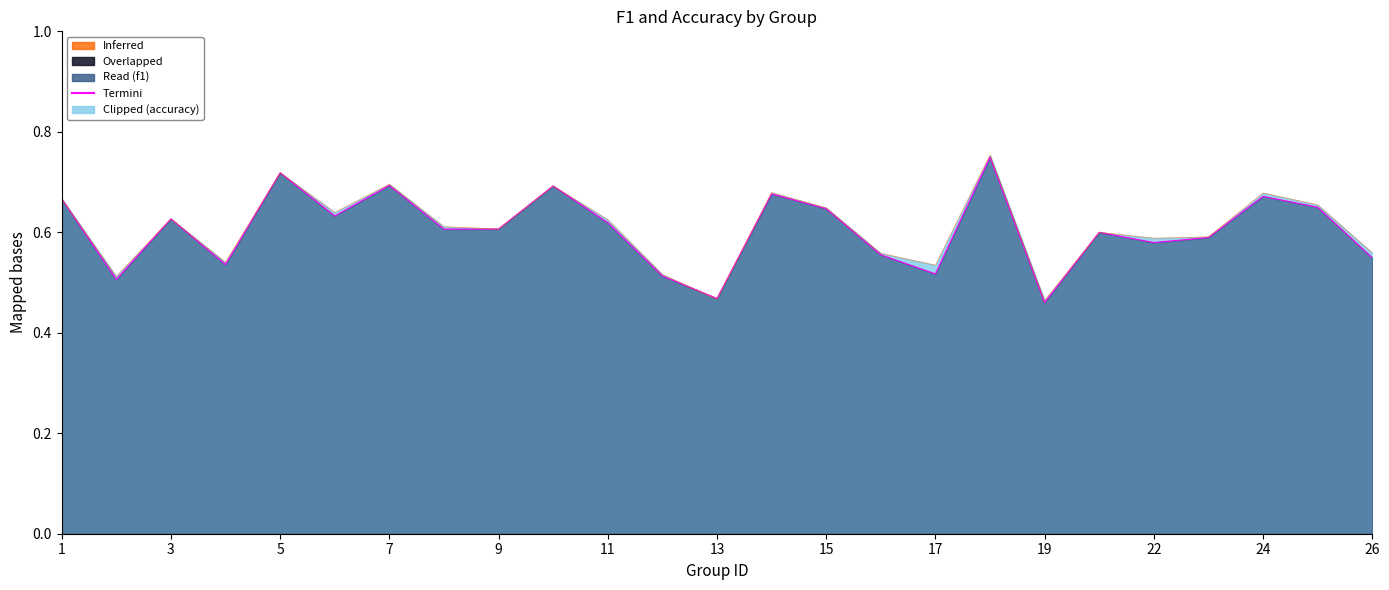

Reading left to right, list all the values displayed in this chart.

f1: 0.7	0.5	0.6	0.5	0.7	0.6	0.7	0.6	0.6	0.7	0.6	0.5	0.5	0.7	0.6	0.6	0.5	0.7	0.5	0.6	0.6	0.6	0.7	0.6	0.5
accuracy: 0.7	0.5	0.6	0.5	0.7	0.6	0.7	0.6	0.6	0.7	0.6	0.5	0.5	0.7	0.6	0.6	0.5	0.8	0.5	0.6	0.6	0.6	0.7	0.7	0.6